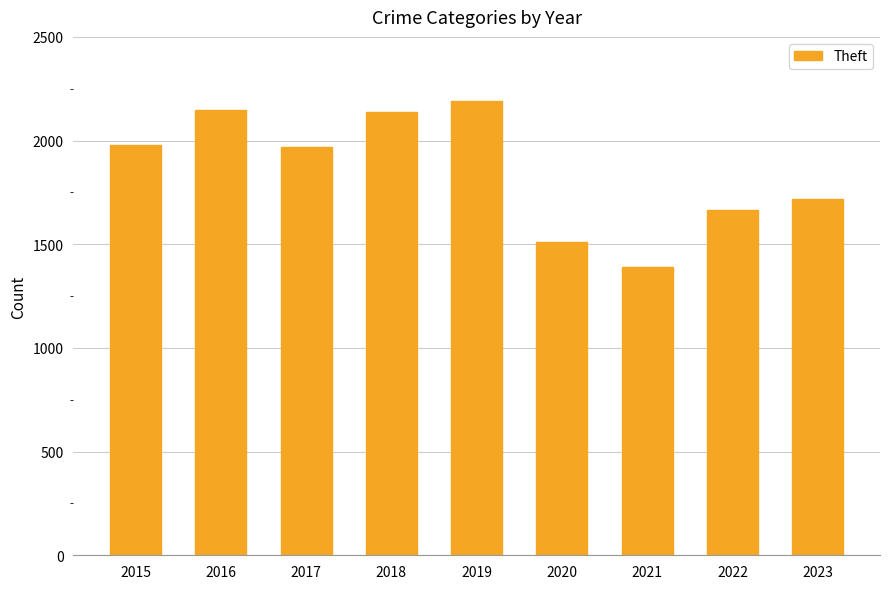

What is the difference between the maximum and second lowest values?

678